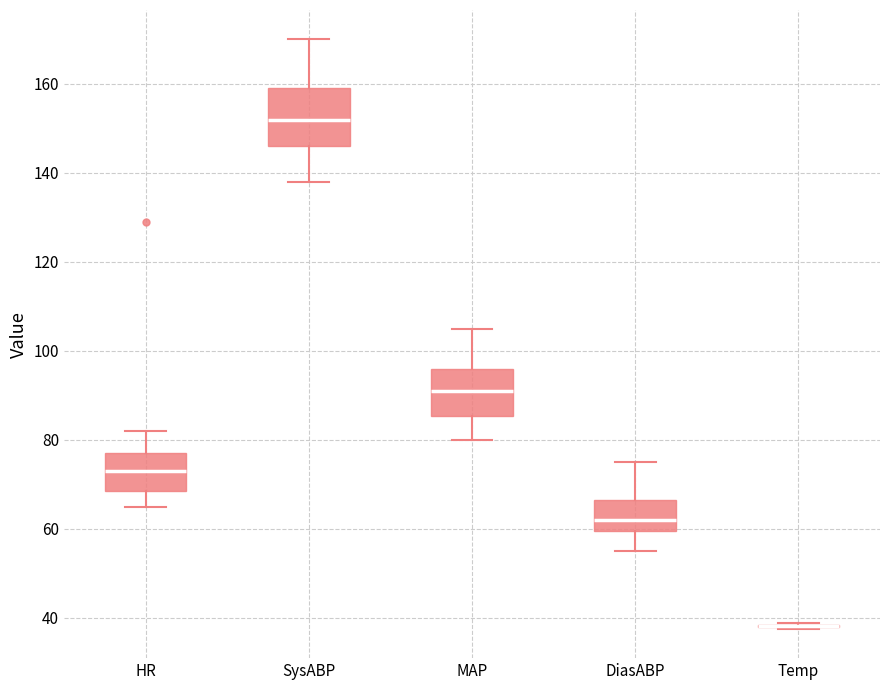

Reading left to right, transcribe this box plot: for each box, give where its median line is, the range the box spans, and where its two whiskers end, as read against the y-axis. The values are not printed on the chart, so give them approximately, as read against the axis.

HR: median 74, box 68 to 78, whiskers 66 to 82
SysABP: median 152, box 146 to 160, whiskers 138 to 170
MAP: median 92, box 86 to 96, whiskers 80 to 106
DiasABP: median 62, box 60 to 66, whiskers 56 to 76
Temp: box collapsed to a line at 38, whiskers 38 to 38